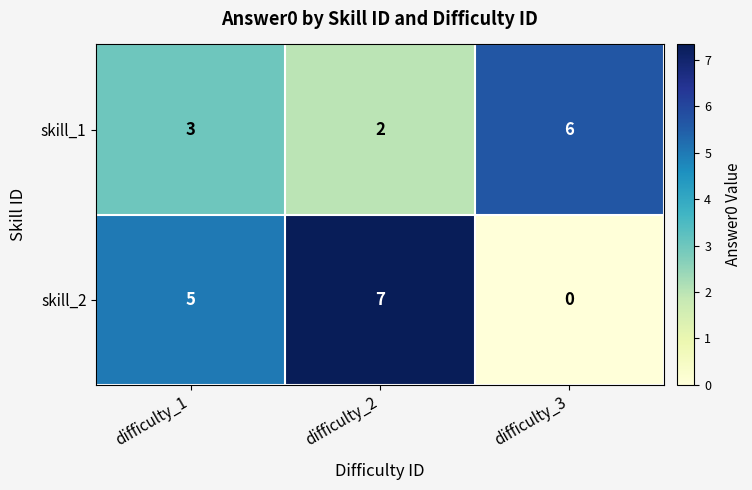

What is the difference between the skill_1 values at difficulty_3 and difficulty_1?

3